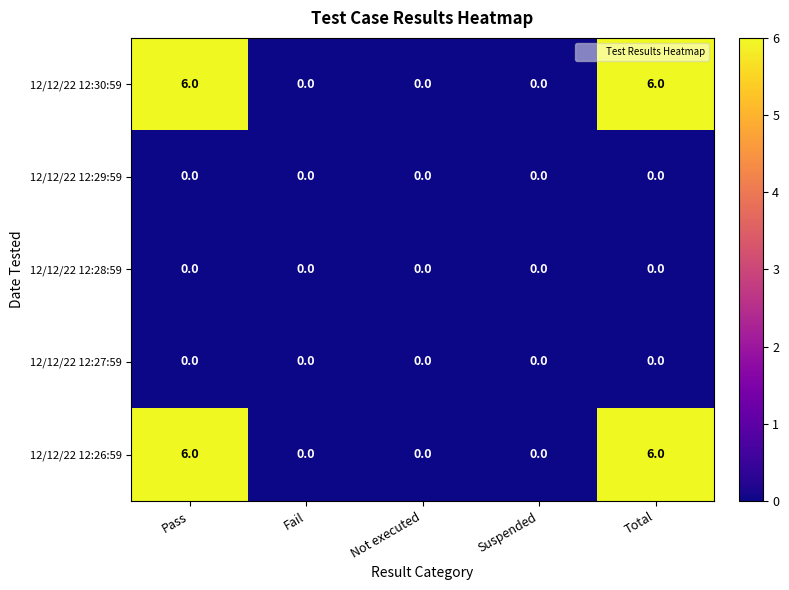

What value does the 12/12/22 12:30:59 series have at Pass?

6